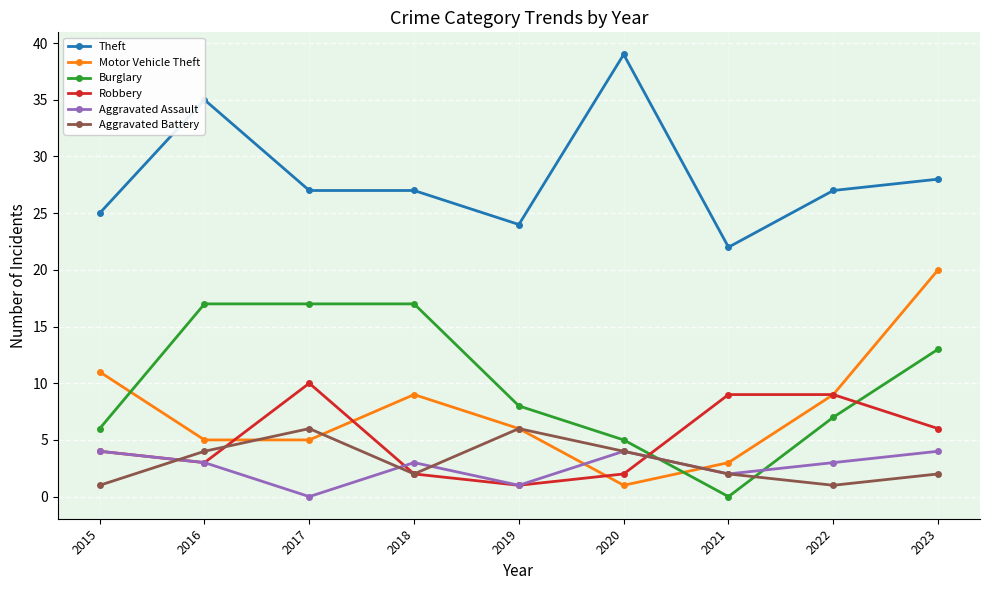

Reading right to left, extract all data points from this chart.

Theft: 2023=28	2022=27	2021=22	2020=39	2019=24	2018=27	2017=27	2016=35	2015=25
Motor Vehicle Theft: 2023=20	2022=9	2021=3	2020=1	2019=6	2018=9	2017=5	2016=5	2015=11
Burglary: 2023=13	2022=7	2021=0	2020=5	2019=8	2018=17	2017=17	2016=17	2015=6
Robbery: 2023=6	2022=9	2021=9	2020=2	2019=1	2018=2	2017=10	2016=3	2015=4
Aggravated Assault: 2023=4	2022=3	2021=2	2020=4	2019=1	2018=3	2017=0	2016=3	2015=4
Aggravated Battery: 2023=2	2022=1	2021=2	2020=4	2019=6	2018=2	2017=6	2016=4	2015=1